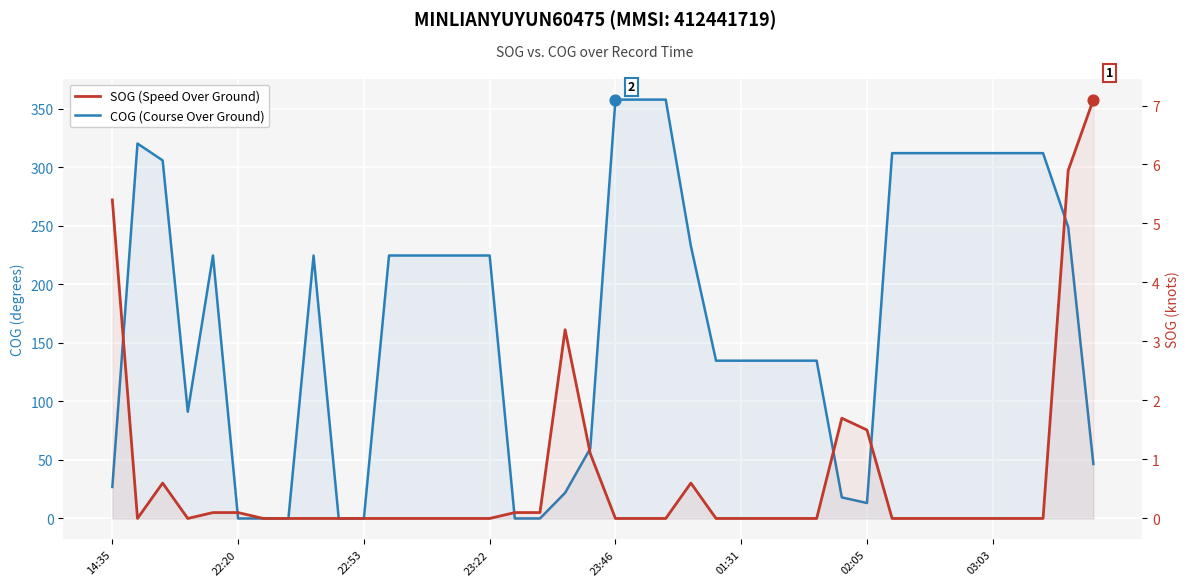

Is the value of COG (Course Over Ground) at 27 greater than the value of SOG (Speed Over Ground) at 32?

Yes